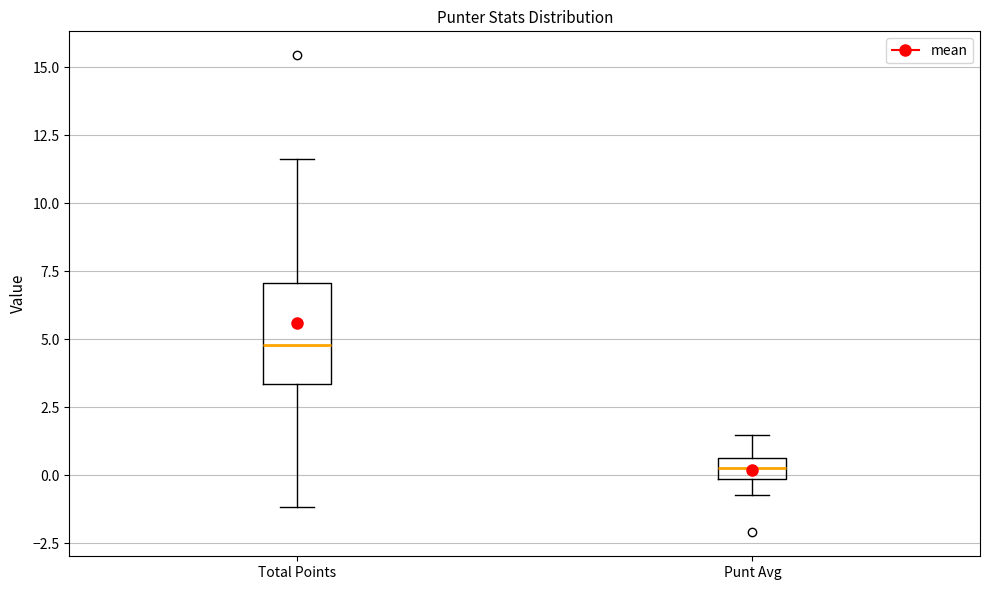

Which box has the highest median line?

Total Points